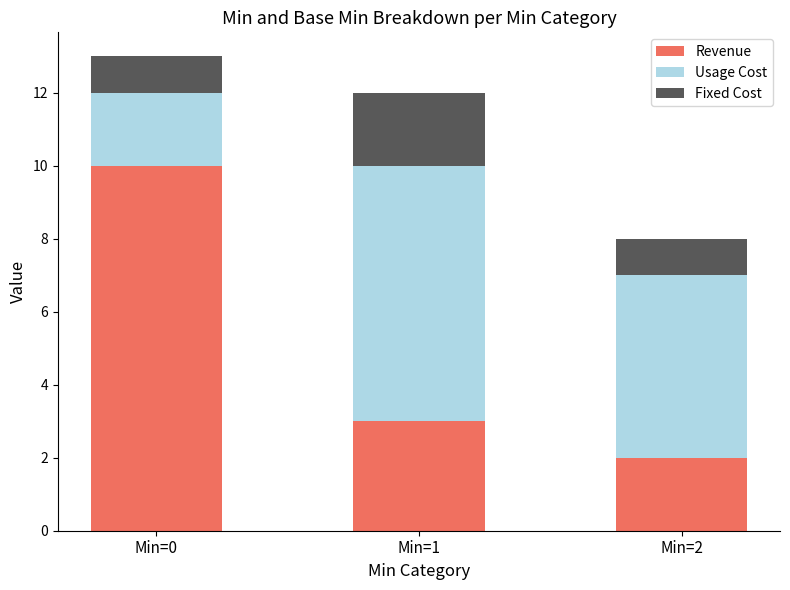

At which category is the sum across all series the highest?

Min=0